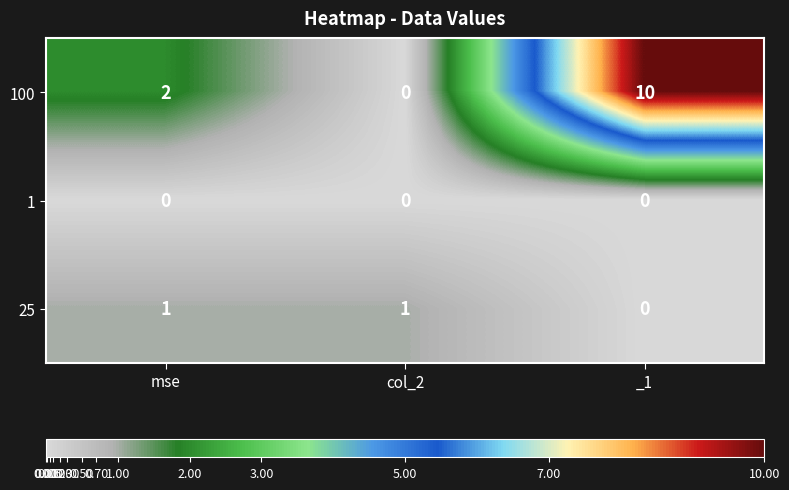

Which category has the lowest value in the 100 series?

col_2